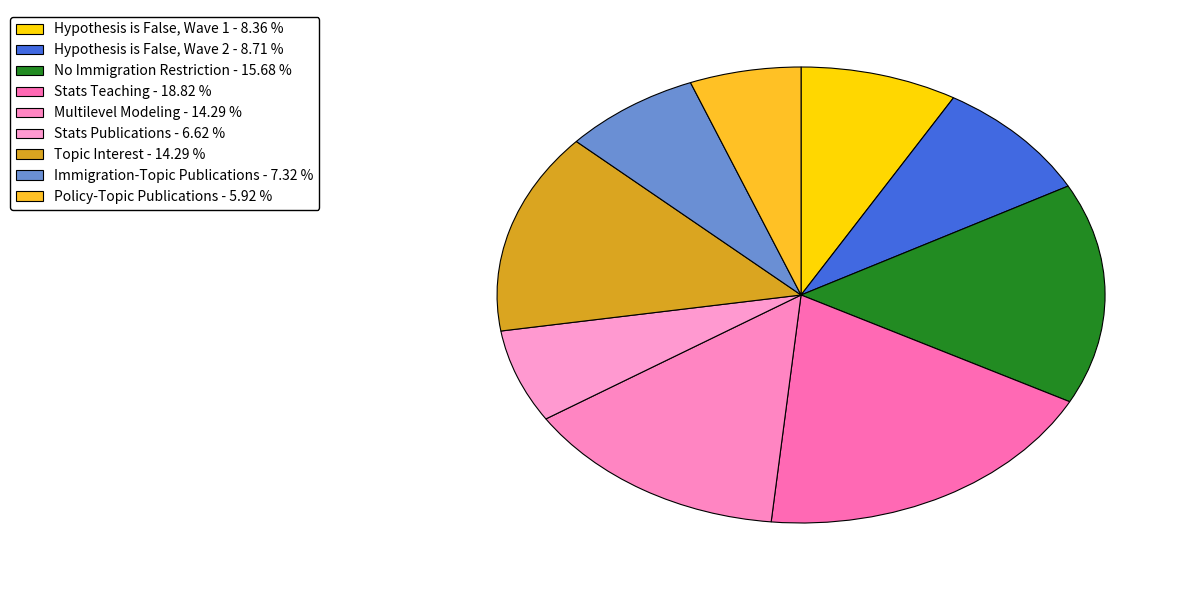

Combined, what portion of the pie is Stats Publications and Immigration-Topic Publications?

13.9%